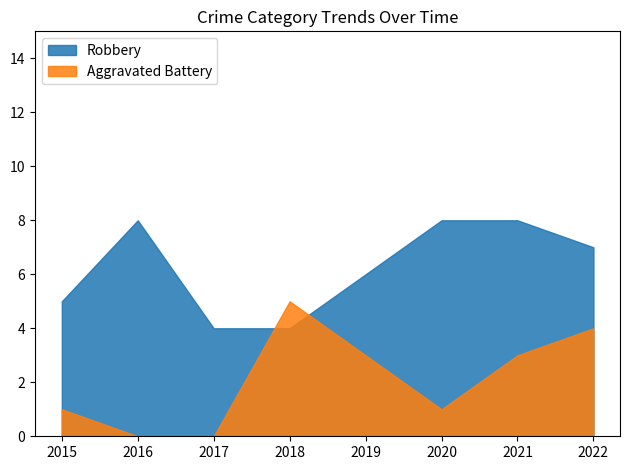

How many interior local peaks does the Robbery series have?

1